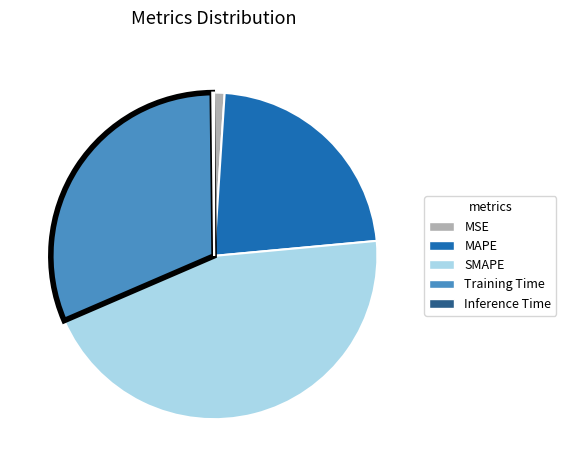

True or false: MAPE accounts for 37% of the total.

False